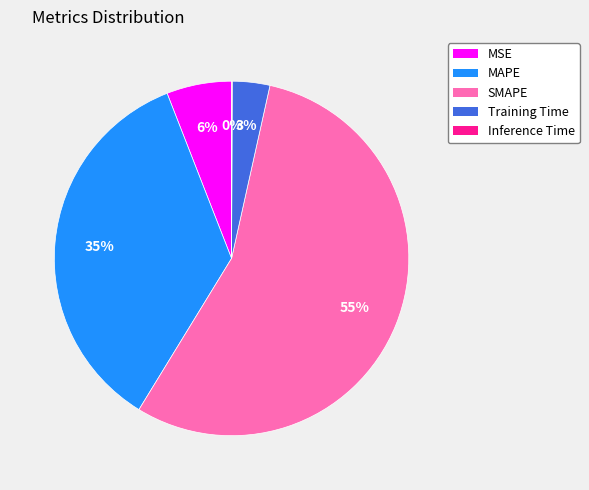

To the nearest percent, what portion does Training Time represent?

3%